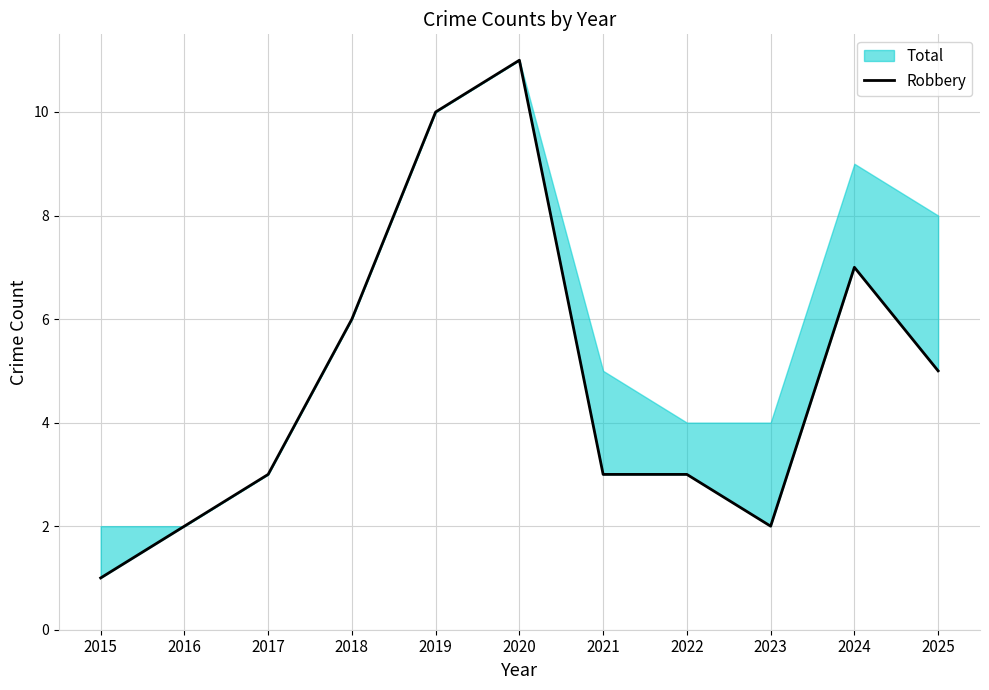

List the labels in order of value, smallest first.

2015, 2016, 2023, 2017, 2021, 2022, 2025, 2018, 2024, 2019, 2020